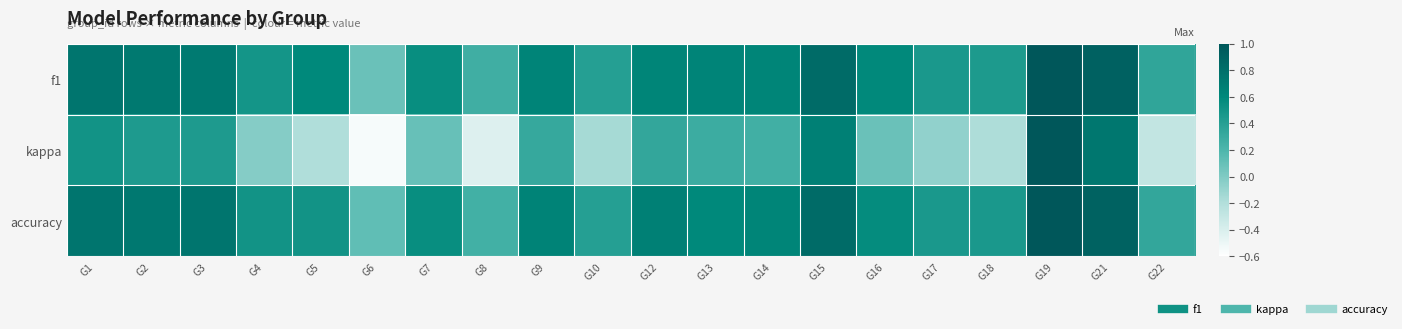

Which series has the largest total across all categories?

f1